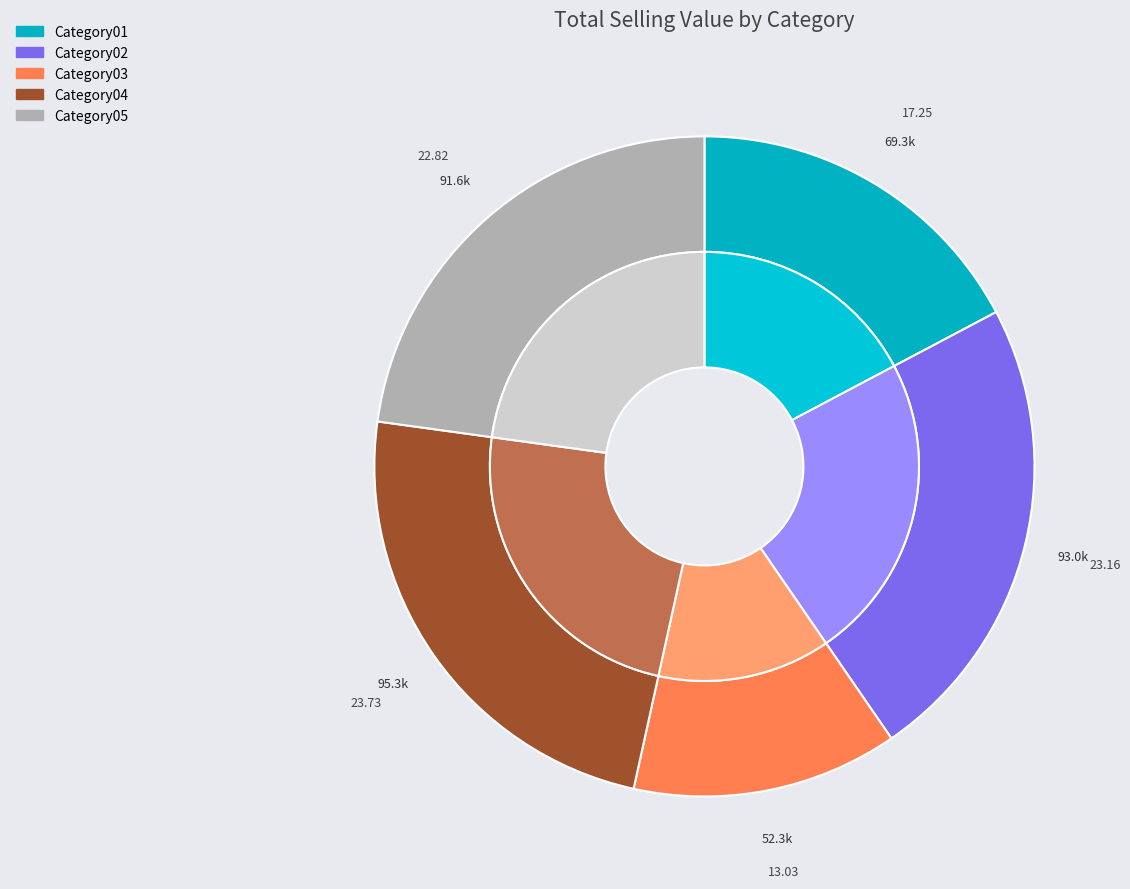

Combined, do Category02 and Category03 account for over 50%?

No